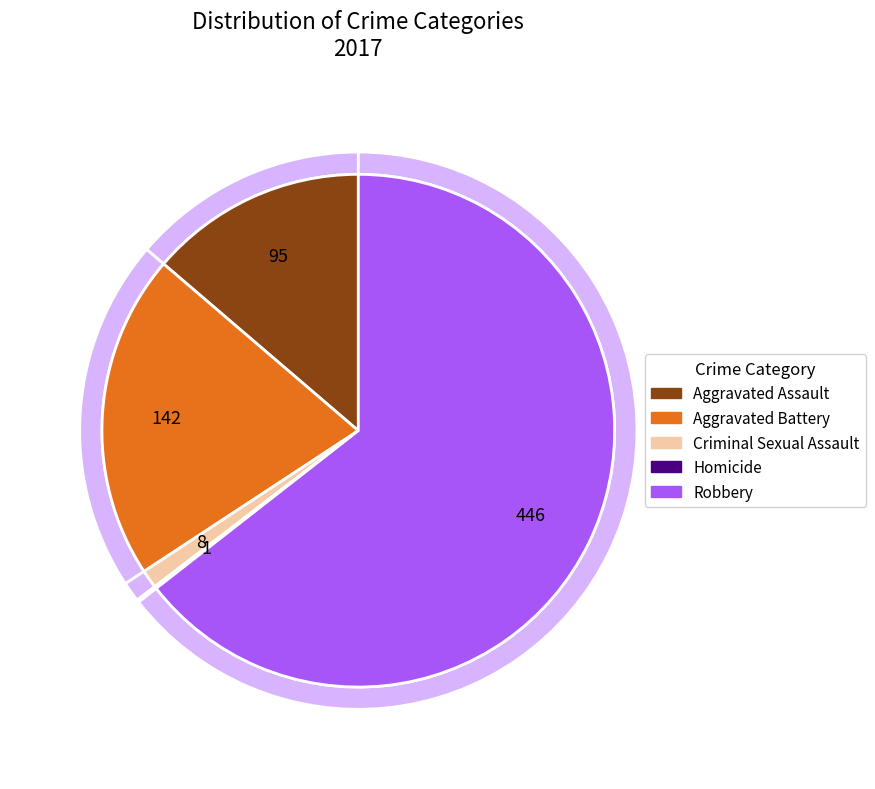

What is the change in value from Aggravated Battery to Robbery?

+304